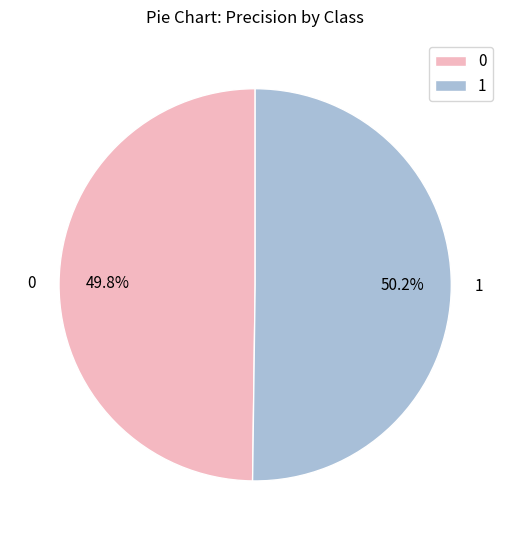

To the nearest percent, what is the average slice percentage?

50%